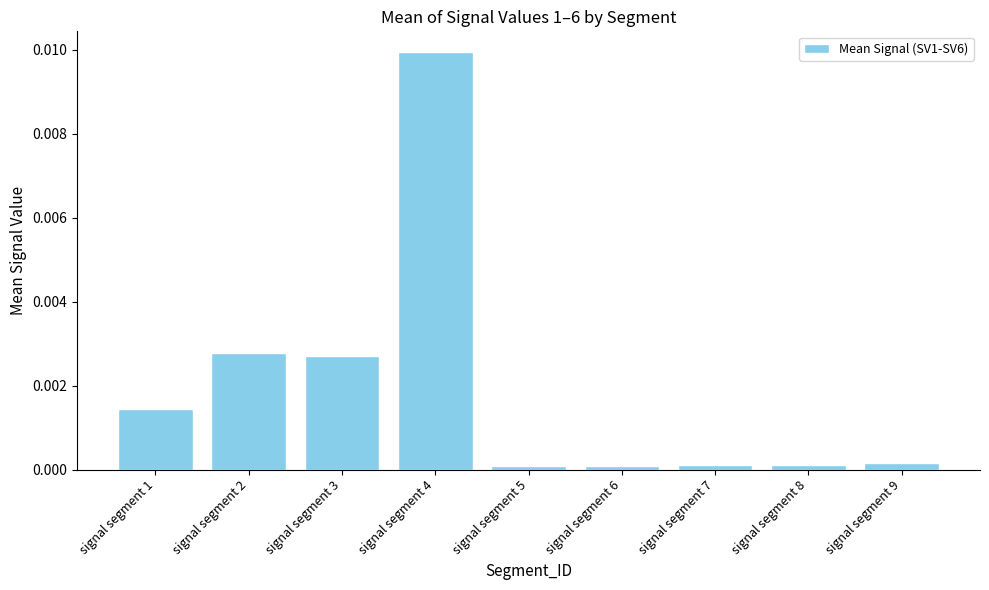

Which has a higher value, signal segment 4 or signal segment 3?

signal segment 4